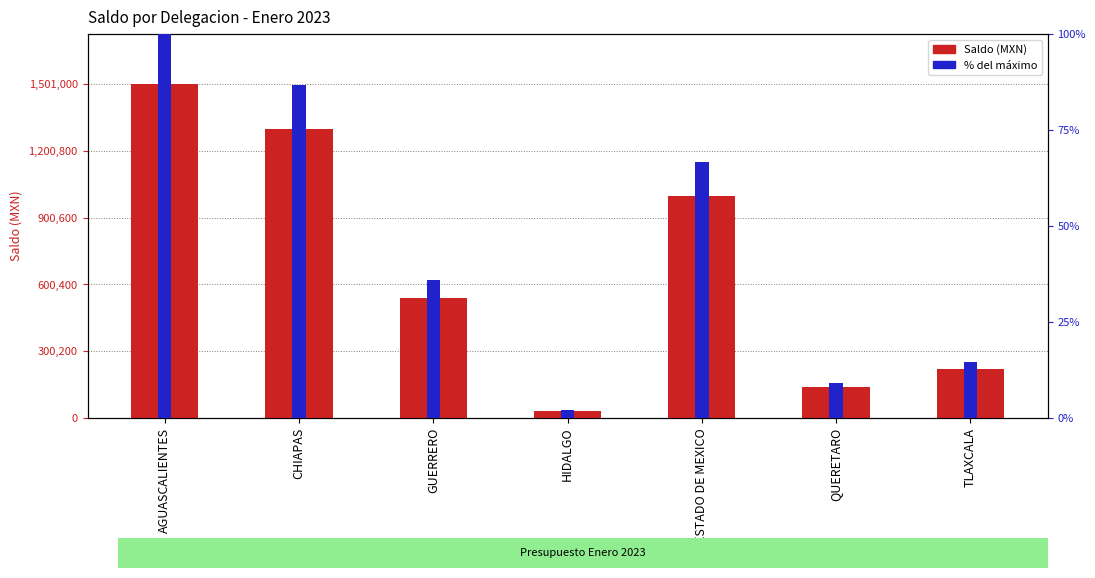

What is the sum of all Saldo (MXN) values?

4726831.0